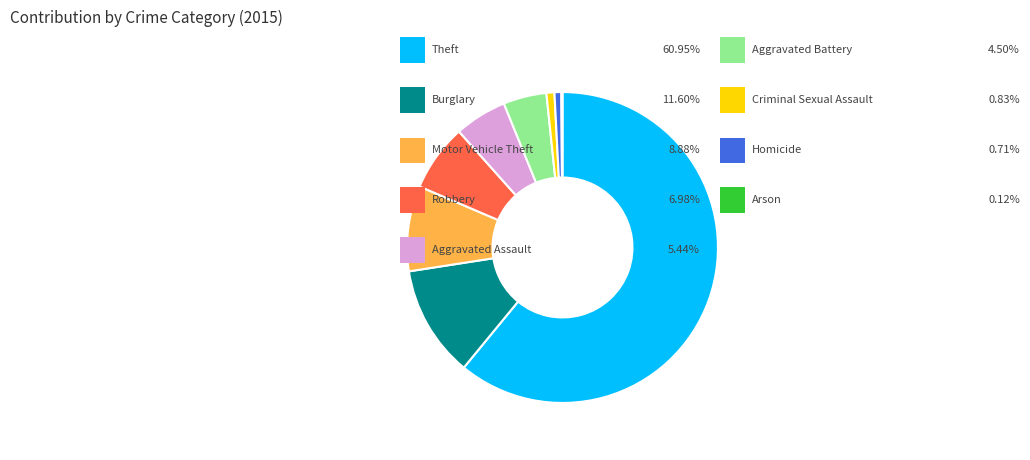

Does any single category account for the majority?

Yes